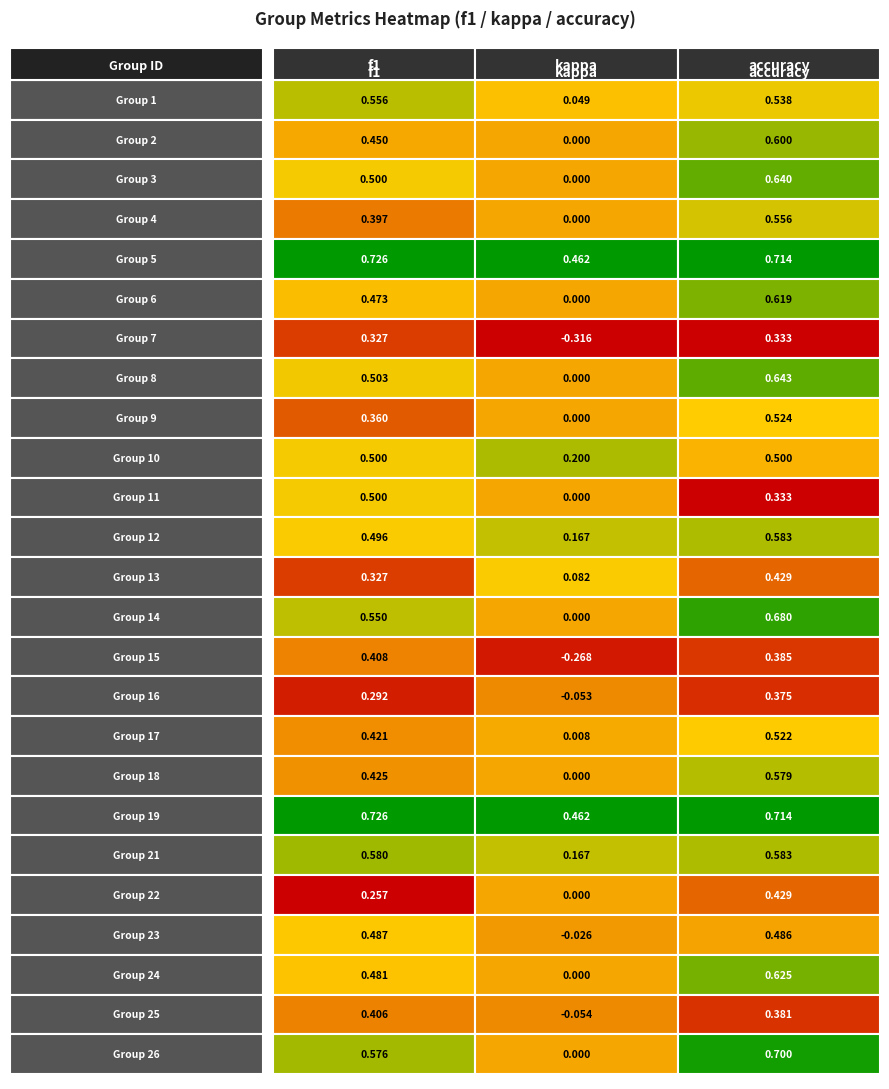

Is the value of 15 at 1 greater than the value of 5 at 2?

No